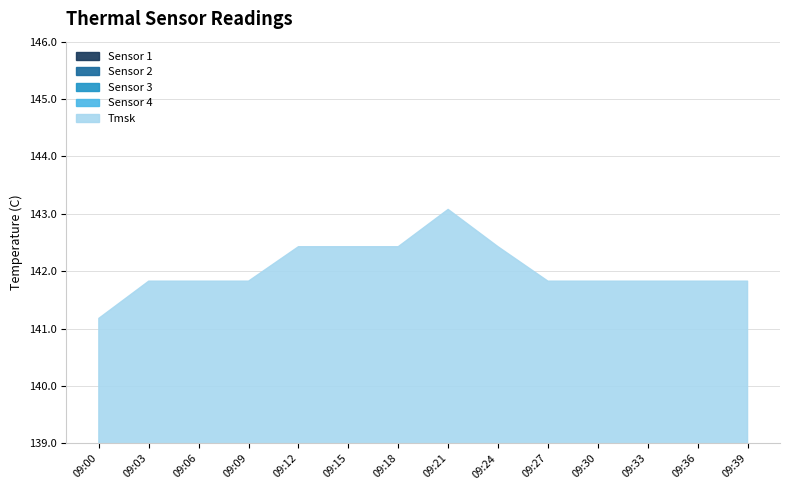

Which has a higher value, 09:39 or 09:36?

09:39